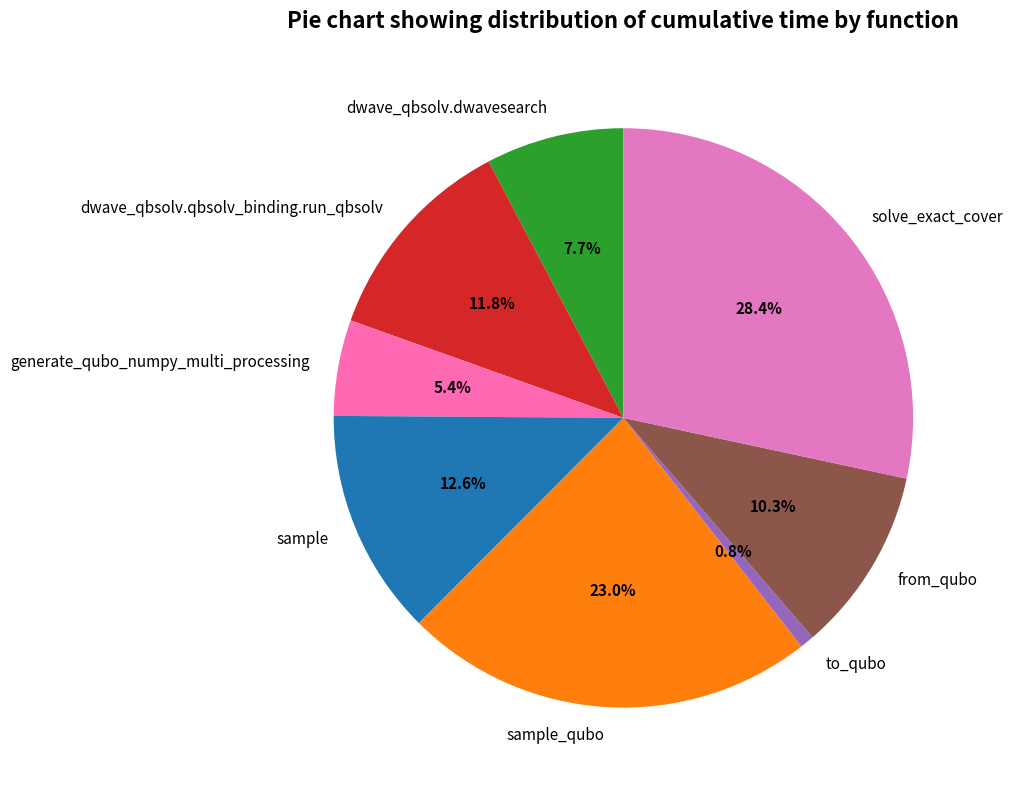

What is the largest slice in the pie chart?

solve_exact_cover